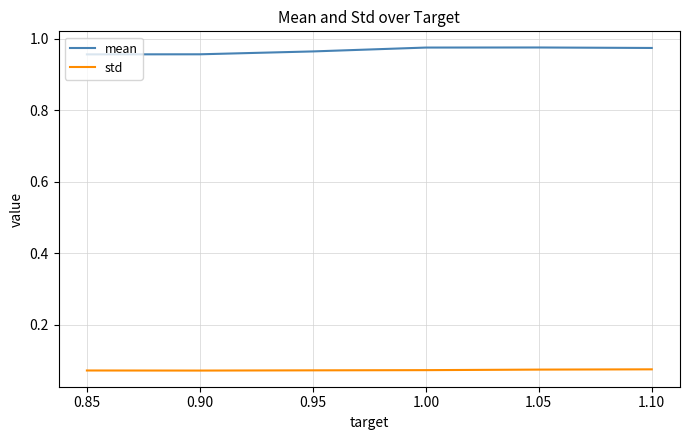

What position from the left is 1.05?

5